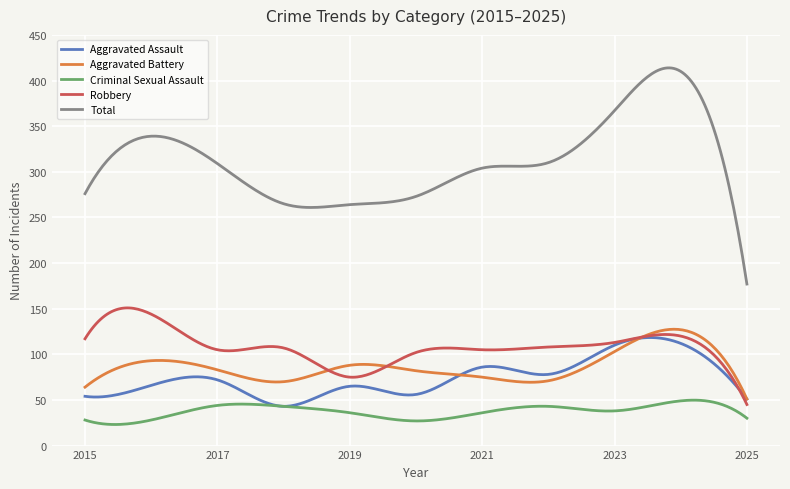

What is the minimum value shown in the chart?

23.1